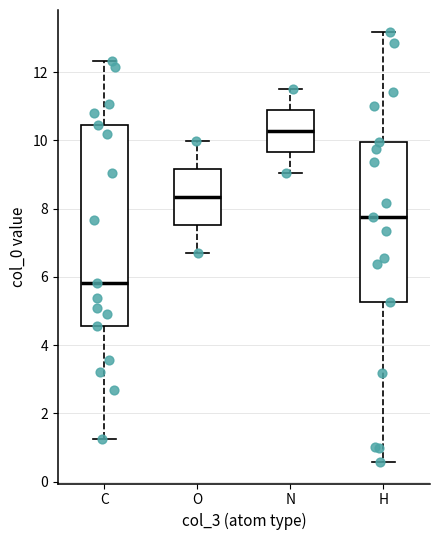

Reading left to right, read every box against the y-axis: the position of its median line, the range the box covers, and the ends of its whiskers. The values are not printed on the chart, so give them approximately, as read against the axis.

C: median 5.8, box 4.6 to 10.4, whiskers 1.2 to 12.4
O: median 8.4, box 7.6 to 9.2, whiskers 6.8 to 10.0
N: median 10.2, box 9.6 to 10.8, whiskers 9.0 to 11.4
H: median 7.8, box 5.2 to 10.0, whiskers 0.6 to 13.2